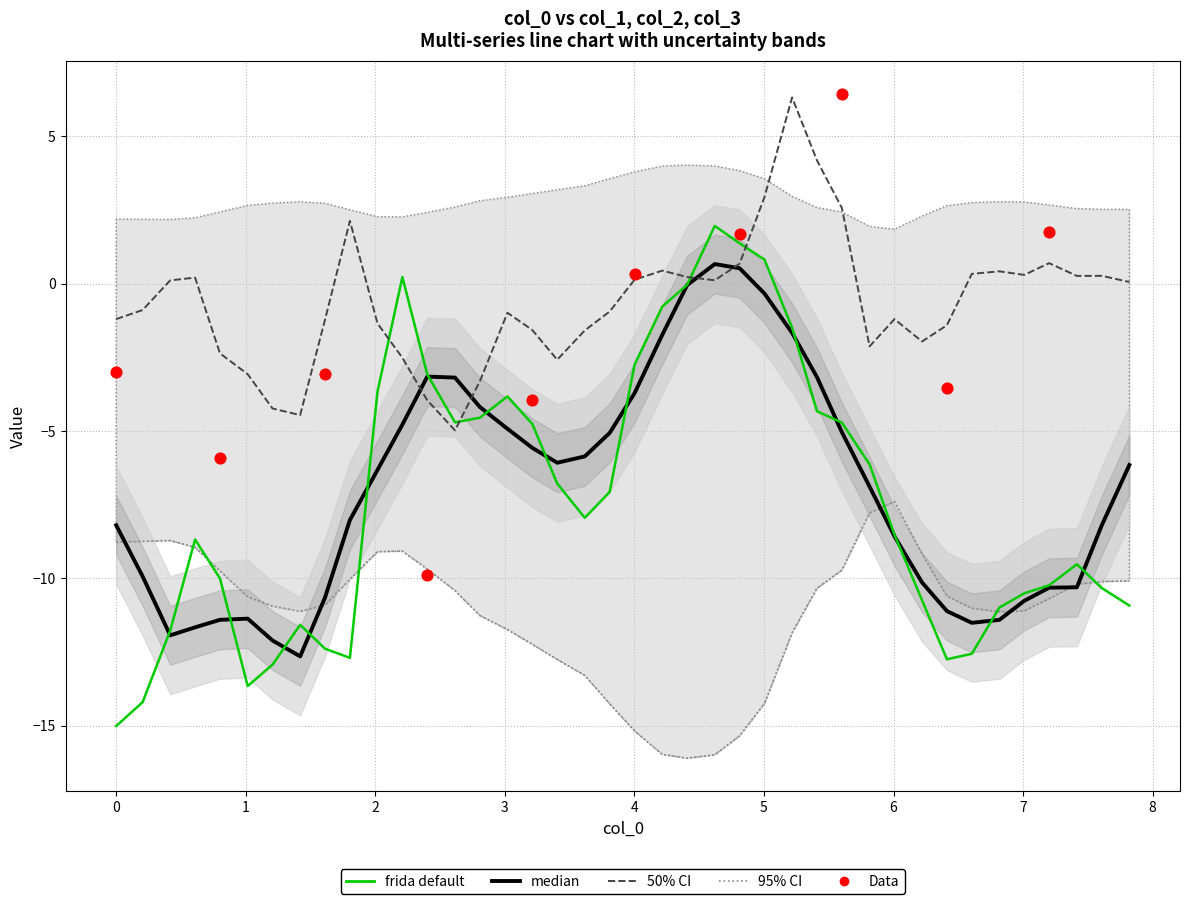

At how many categories does at least one series exceed -9?

40